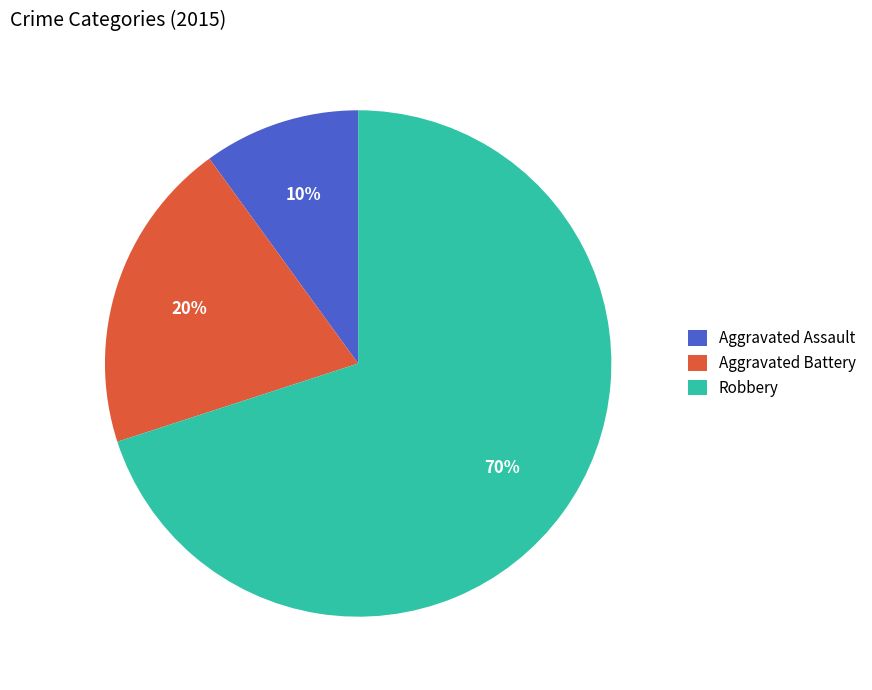

Which has a higher value, Aggravated Battery or Robbery?

Robbery